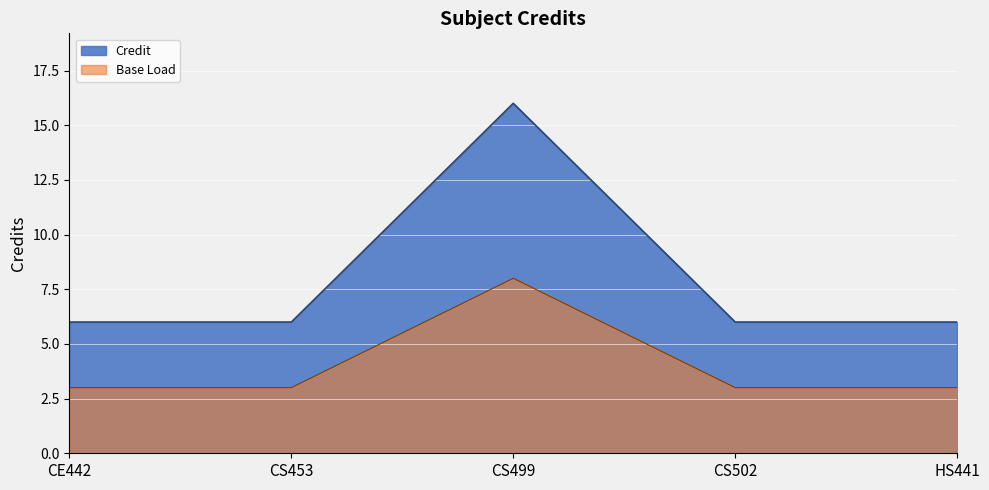

Rank the categories by value from highest to lowest.

CS499, CE442, CS453, CS502, HS441